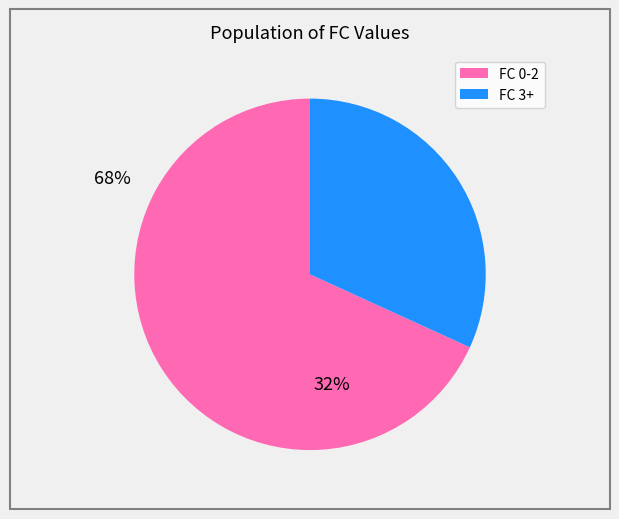

Does any single category account for the majority?

Yes